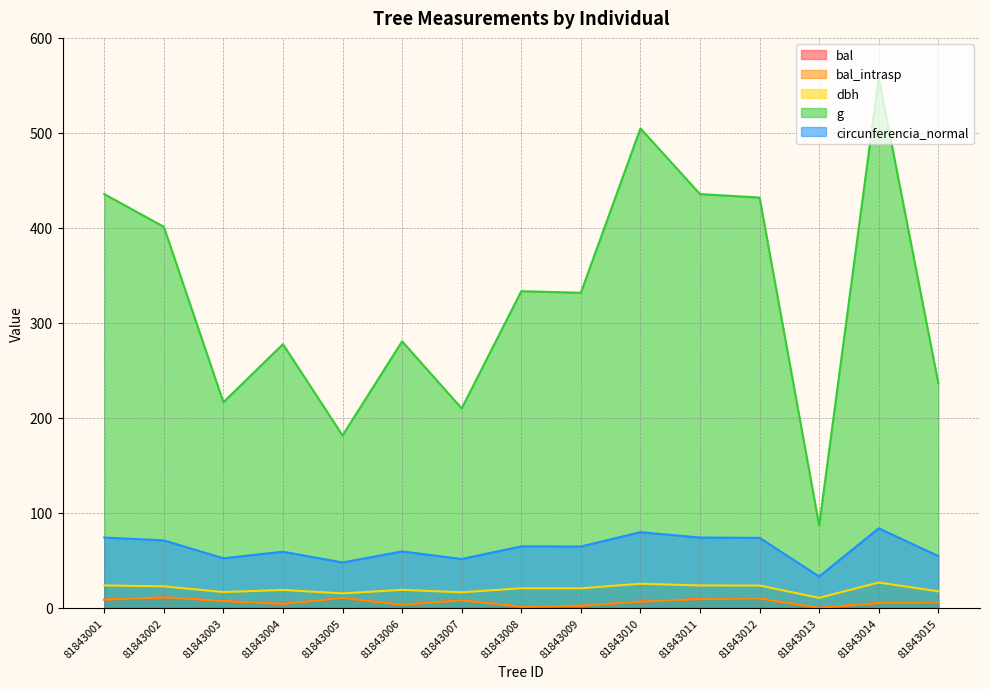

True or false: bal_intrasp and circunferencia_normal cross at least once.

False